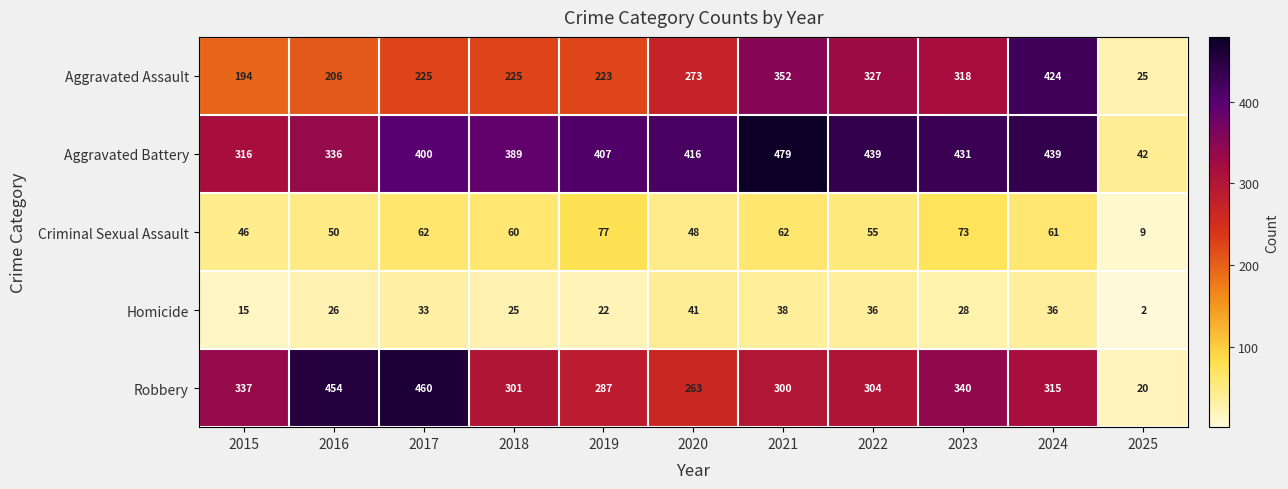

Which series has the largest range (max minus min)?

Robbery